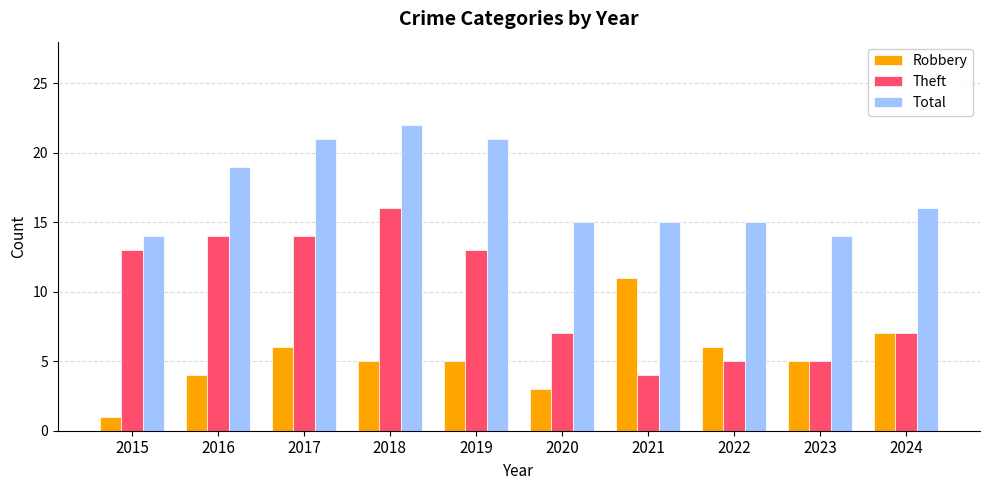

What is the value of the Theft bar at the 1st from the left?

13